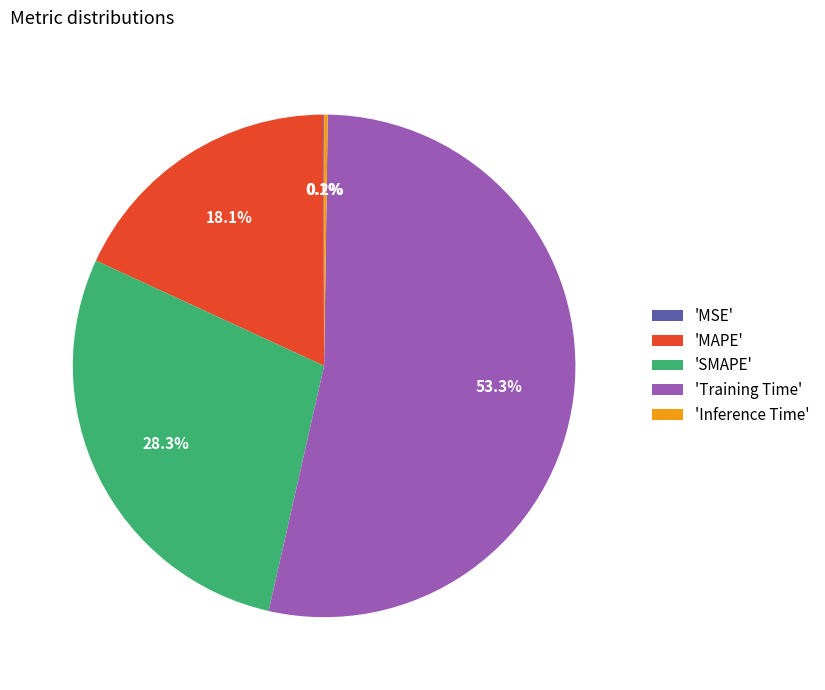

Does 'Training Time' represent more than half of the total?

Yes